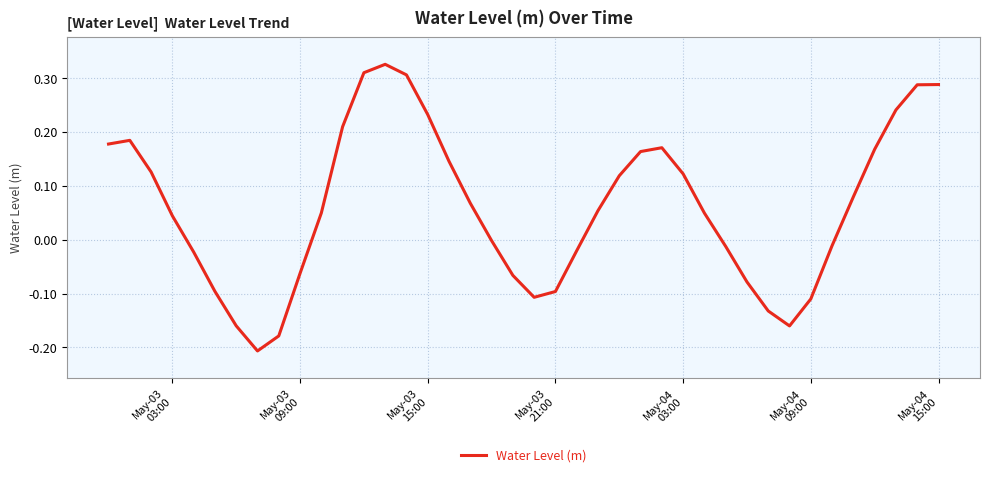

What is the difference between the maximum and minimum values?

0.5